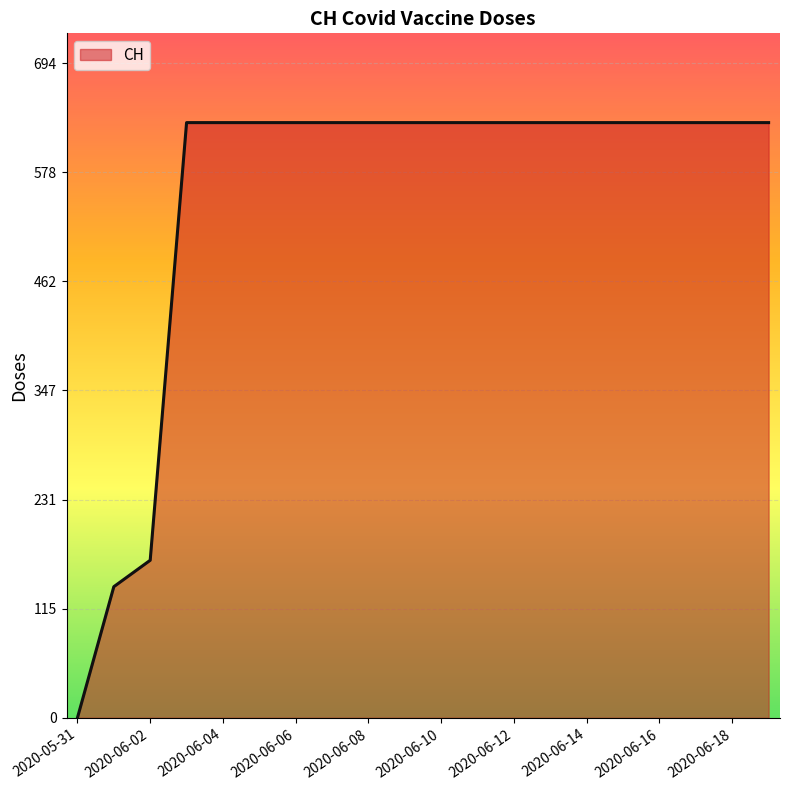

What is the maximum value shown in the chart?

631